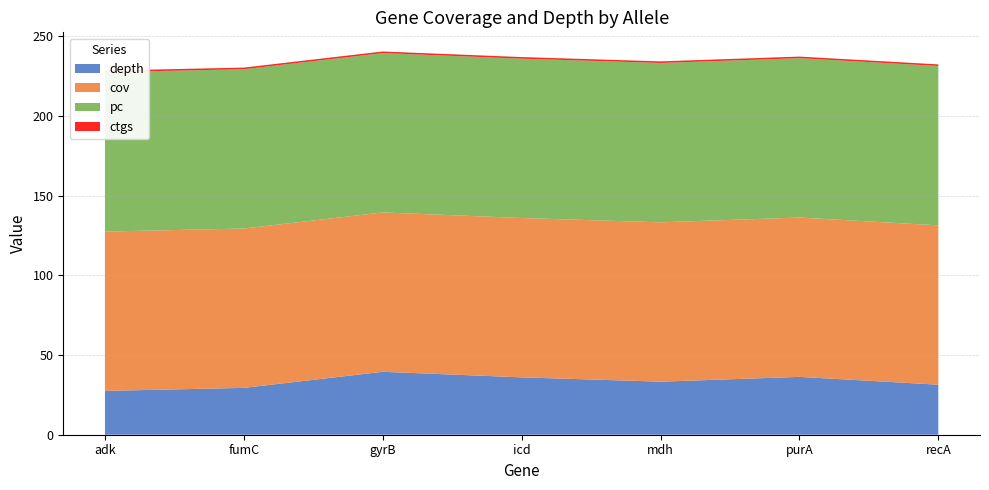

Reading left to right, list all the values displayed in this chart.

depth: 27.5	29.4	39.5	36.0	33.3	36.3	31.4
cov: 100.0	100.0	100.0	100.0	100.0	100.0	100.0
pc: 100.0	100.0	100.0	100.0	100.0	100.0	100.0
ctgs: 1.0	1.0	1.0	1.0	1.0	1.0	1.0